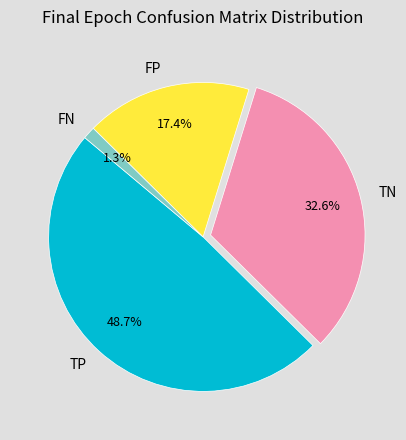

To the nearest percent, what is the difference between the largest and smallest slice percentages?

47%